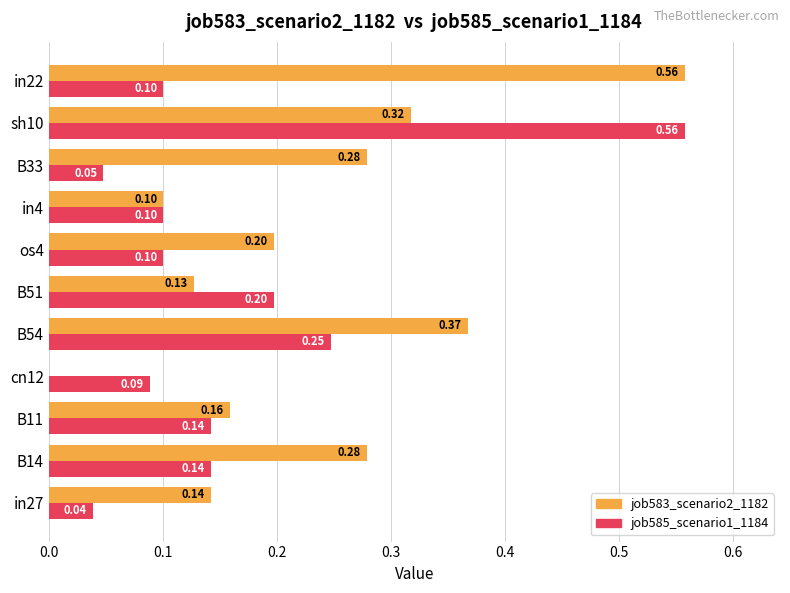

At which category is the sum across all series the highest?

sh10